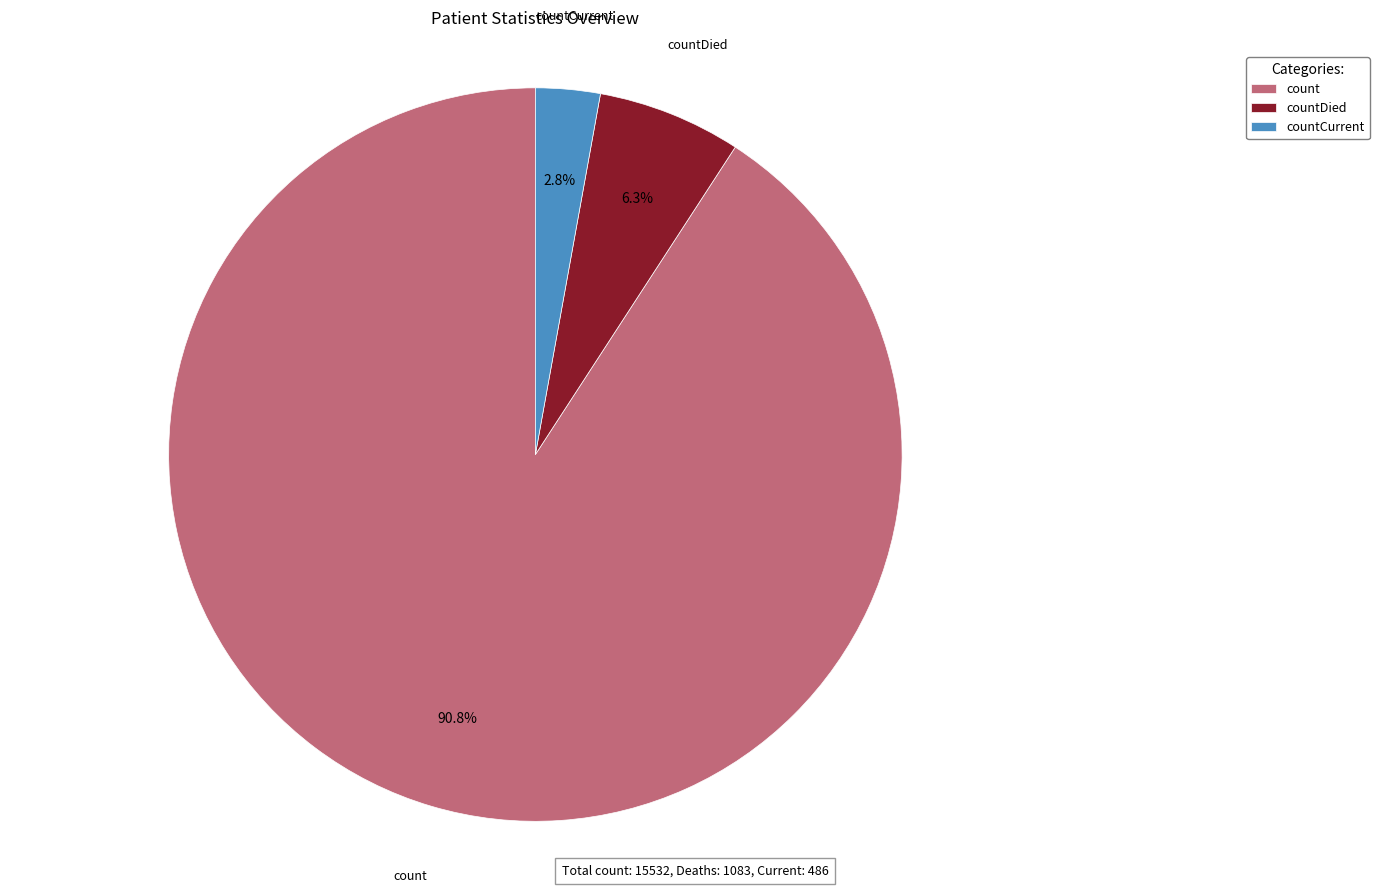

To the nearest percent, what is the difference between the largest and smallest slice percentages?

88%